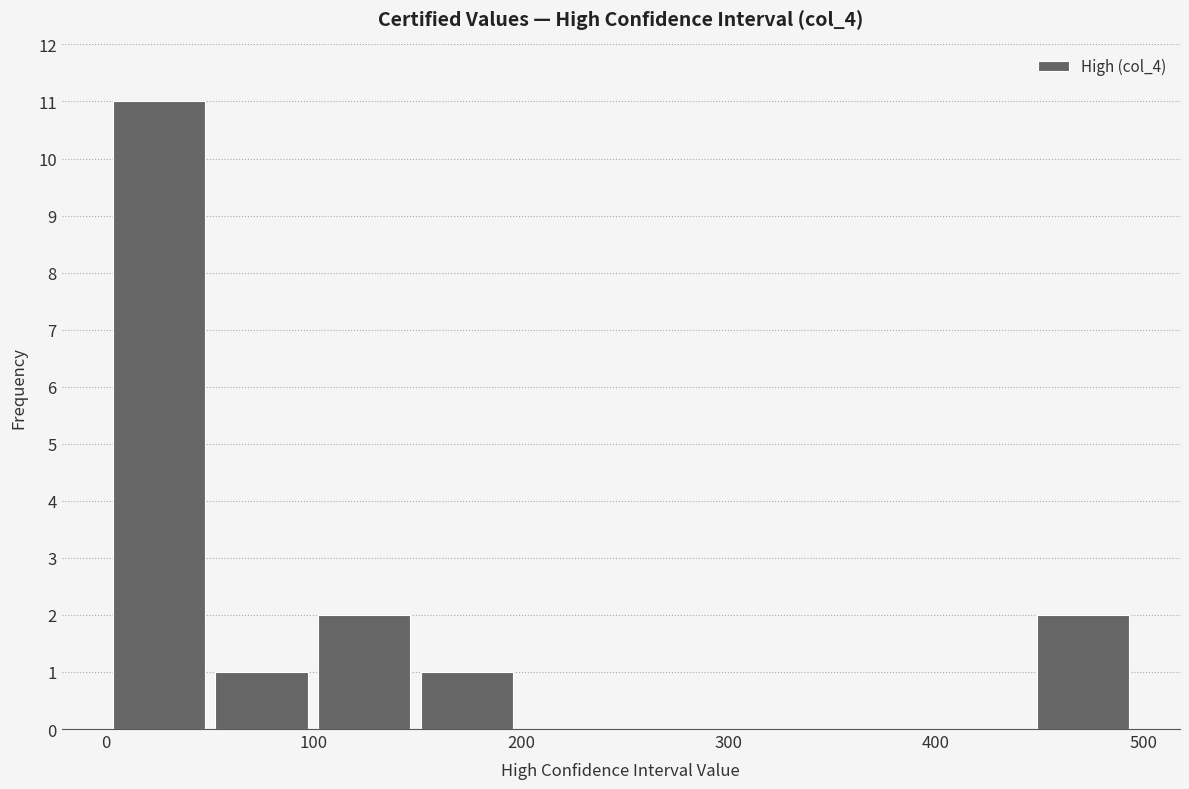

Reading left to right, list every bar in this chart as the range it spans on the x-axis followed by its height. Neither the bar edges nor the heights are printed on the chart, so give them approximately, as read against the axes.

0 to 50: 11
50 to 100: 1
100 to 150: 2
150 to 200: 1
200 to 250: 0
250 to 300: 0
300 to 350: 0
350 to 400: 0
400 to 450: 0
450 to 500: 2